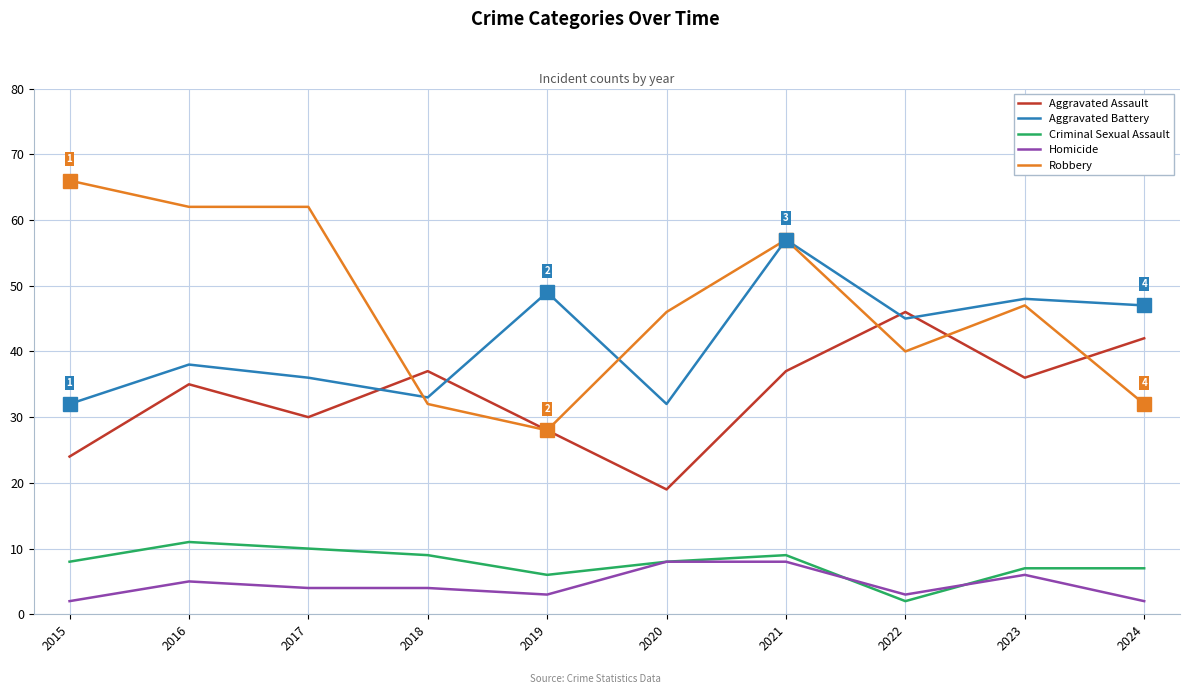

Where does the Aggravated Battery series first go above 45?

2019